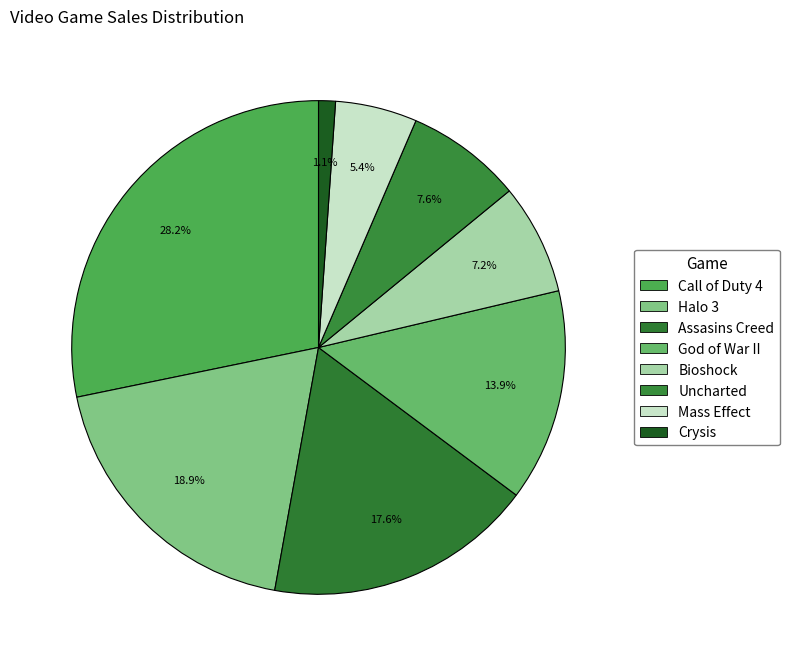

How many segments does this pie chart have?

8